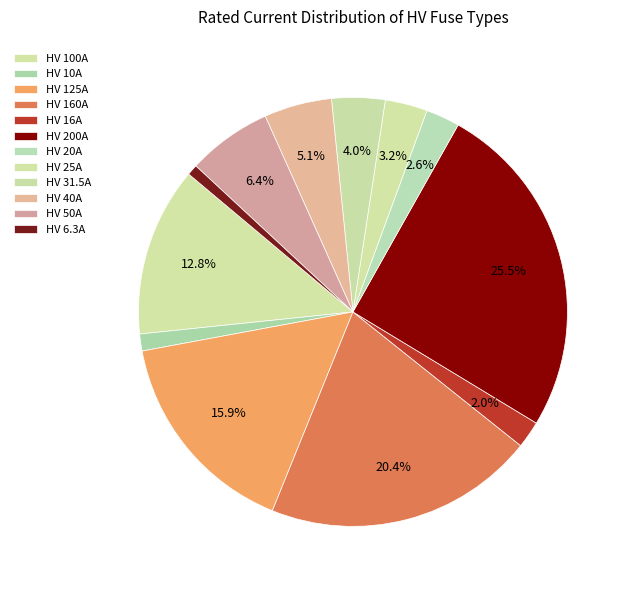

How many slices are in this pie chart?

12